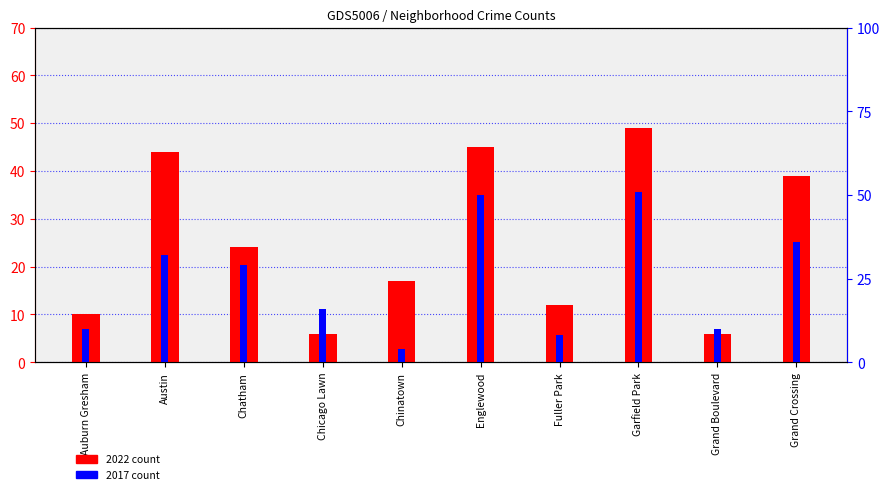

Is it true that 2022 count equals 26 at Chinatown?

False